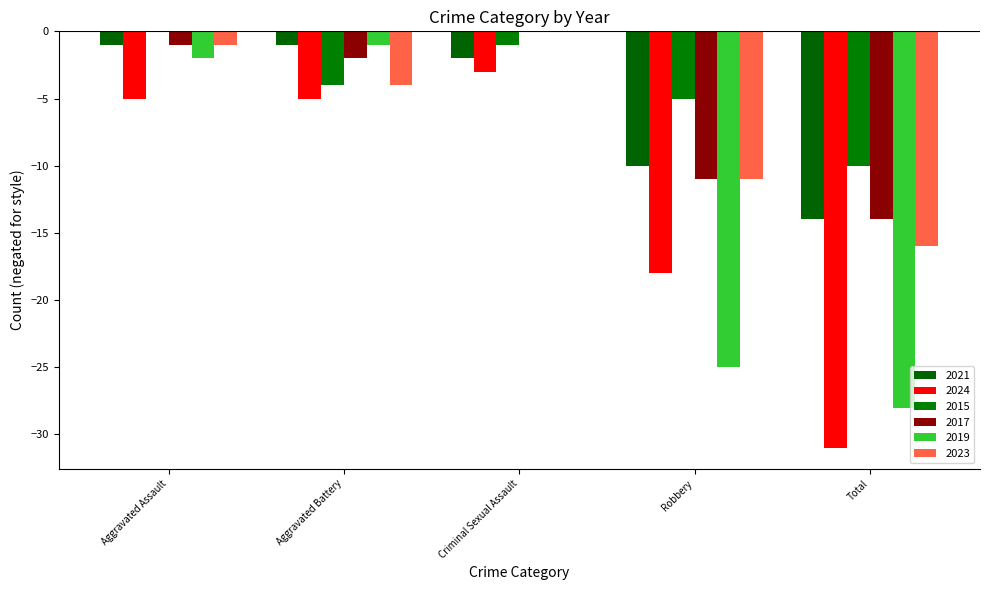

What is the sum of the 2015 values at Criminal Sexual Assault and Aggravated Assault?

-1